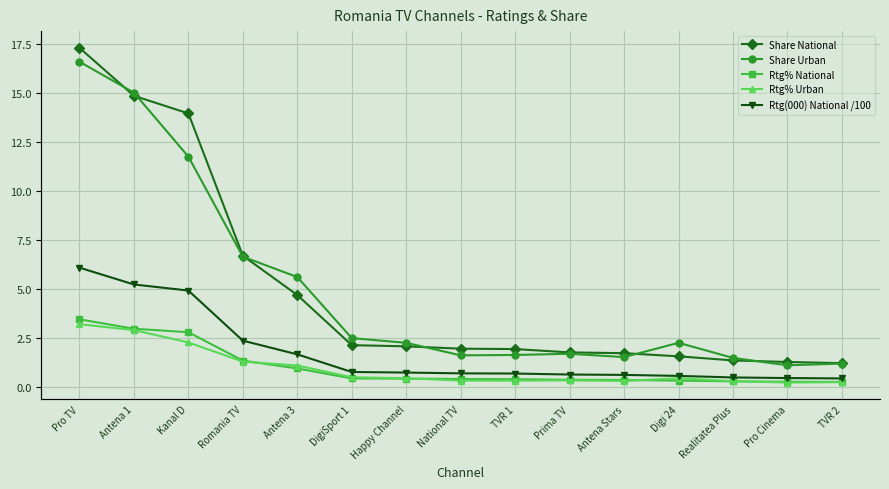

At which category does the chart reach its minimum across all series?

Pro Cinema